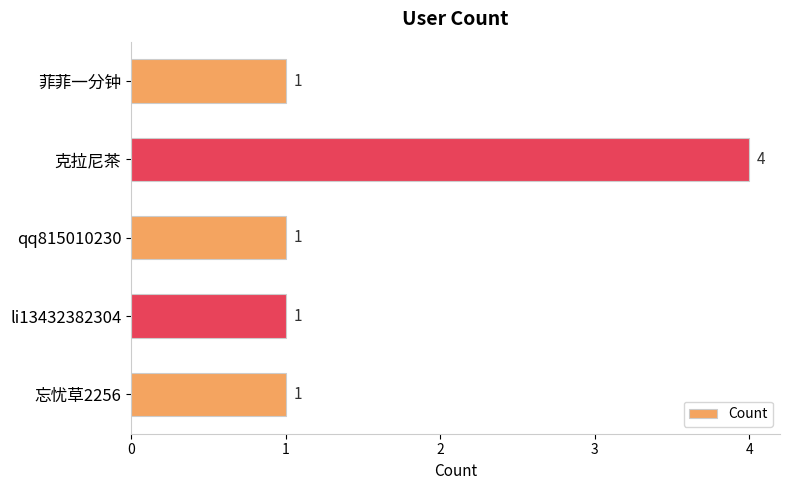

The chart shows a value of 1 at 忘忧草2256. True or false?

True